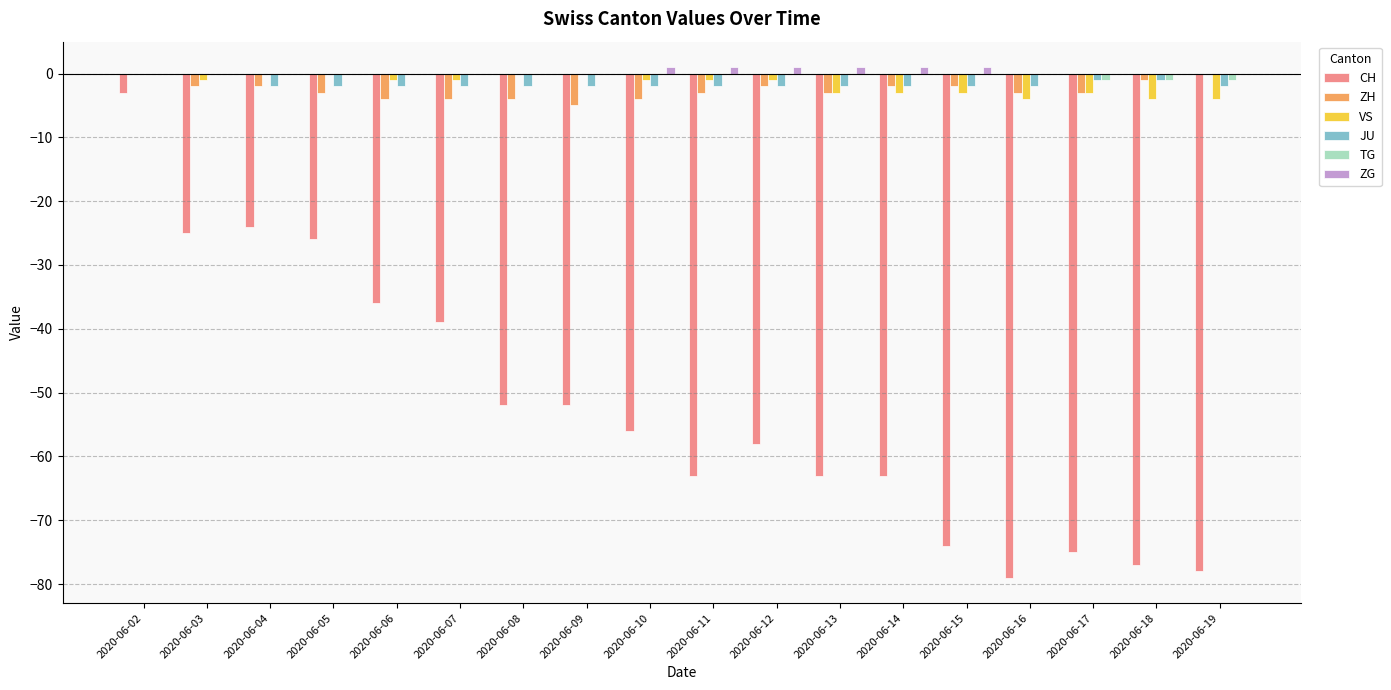

Which series has the largest range (max minus min)?

CH